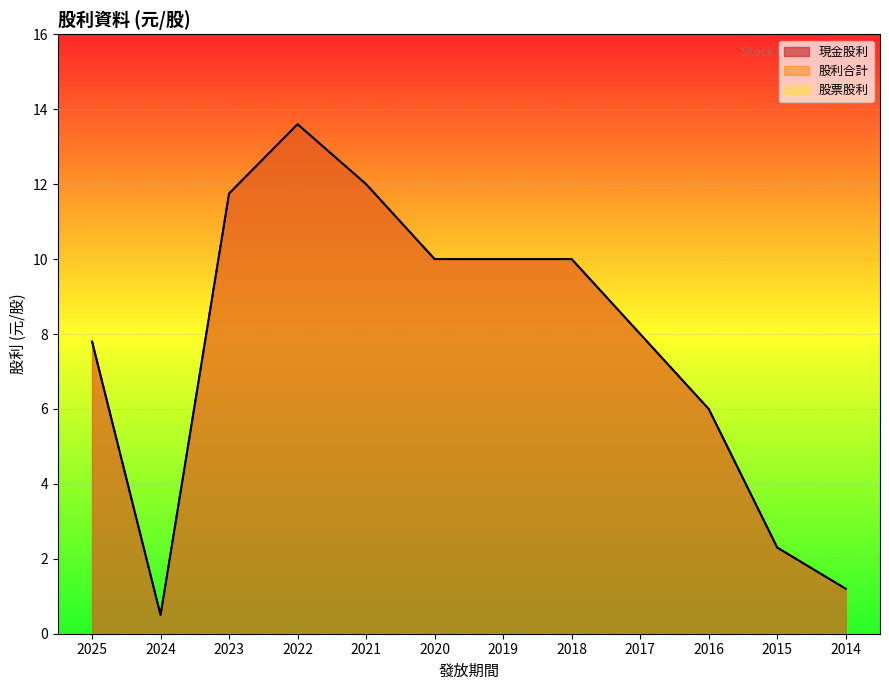

How many data points in 現金股利 are above 10?

3